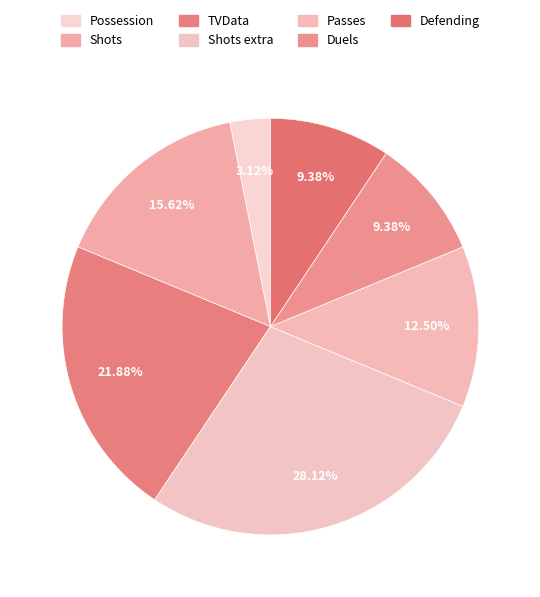

To the nearest percent, what is the average slice percentage?

14%